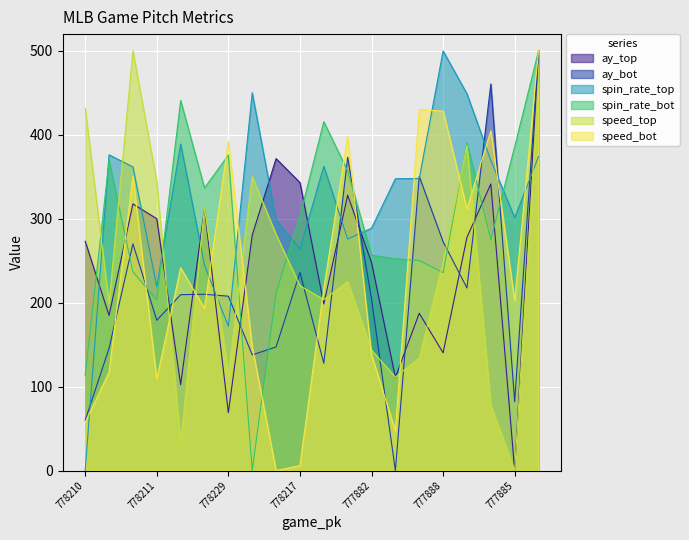

Is the value of release_spin_rate_bot at 777894 greater than the value of release_spin_rate_top at 777881?

Yes